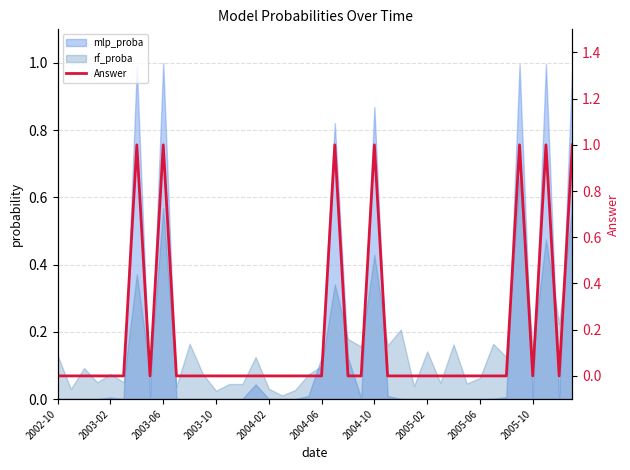

What is the greatest value displayed?

1